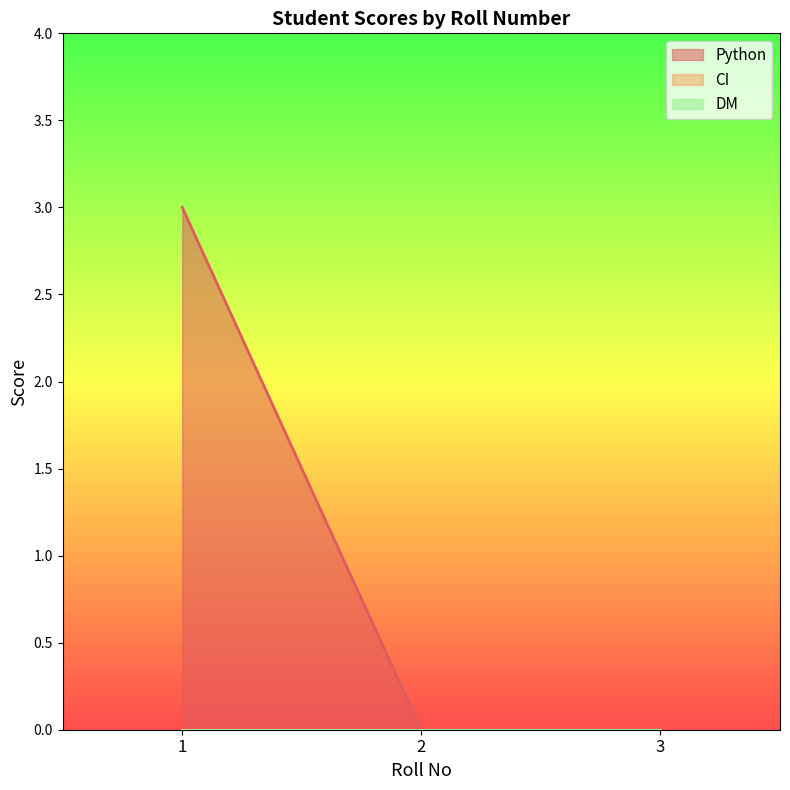

Rank the categories by DM value from highest to lowest.

1, 2, 3